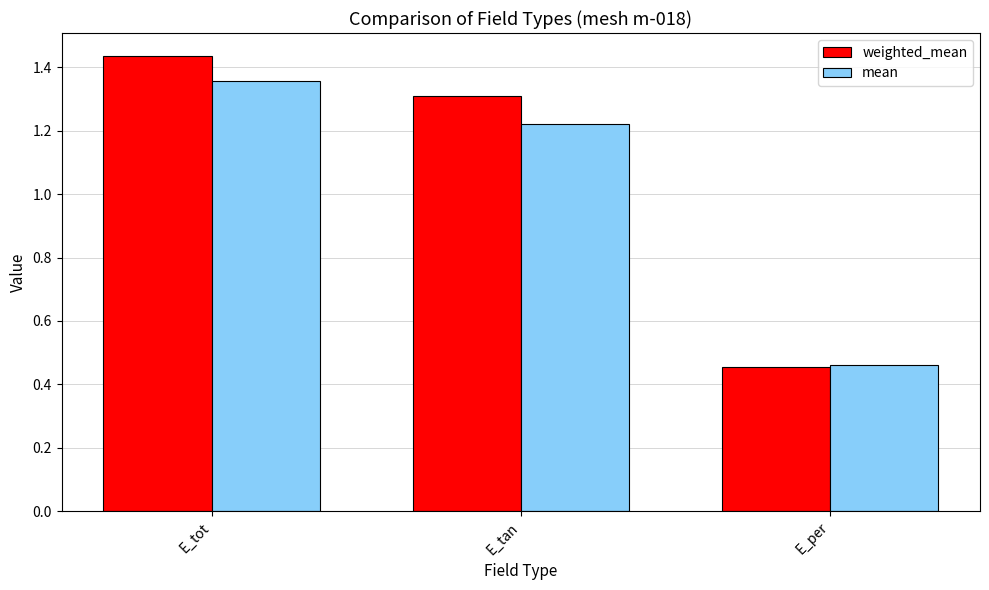

What is the label of the 3rd bar from the left?

E_per